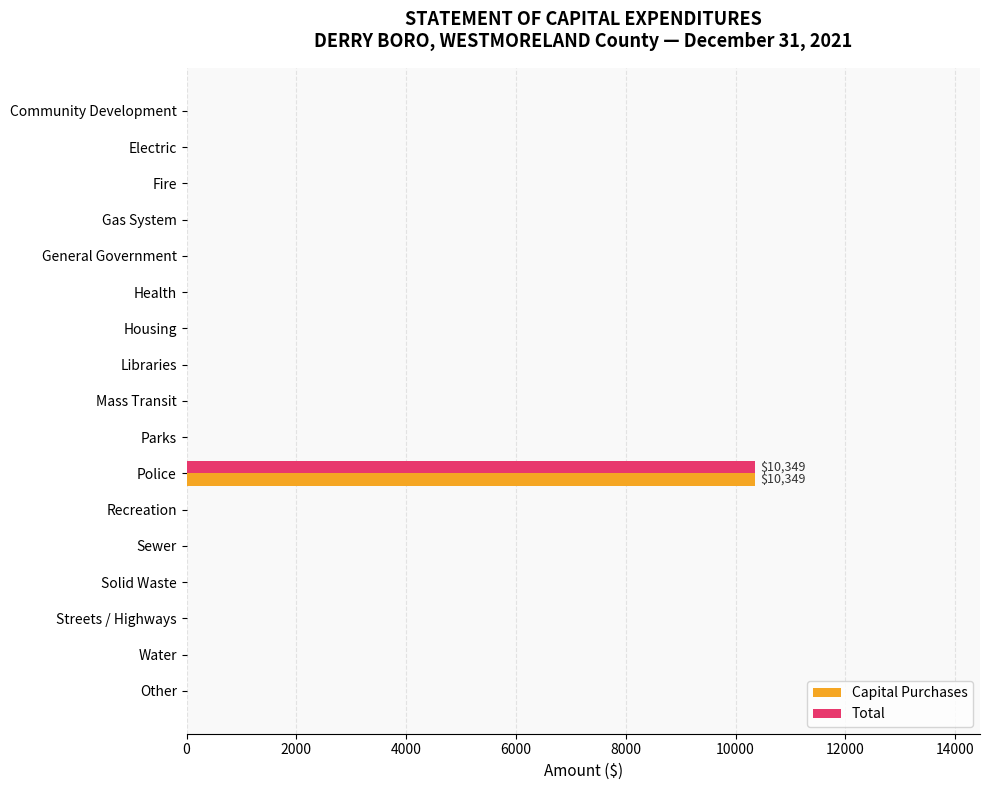

Is it true that Capital Purchases equals -3368 at Fire?

False